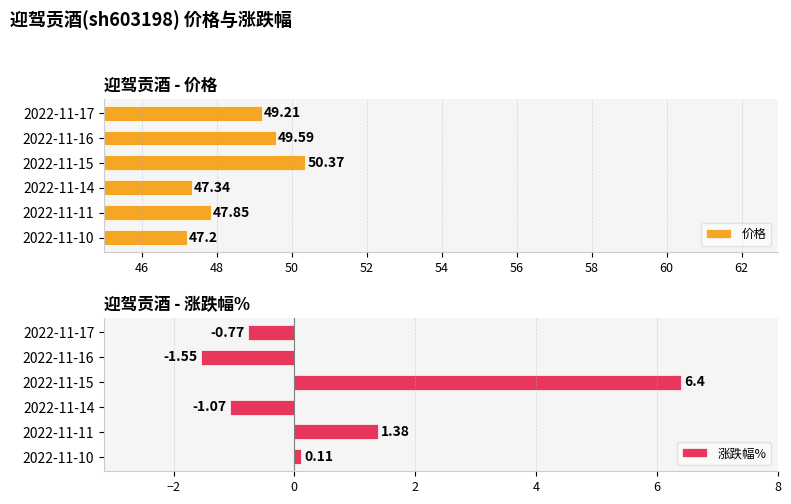

True or false: 价格 has a value of 49.6 at 2022-11-16.

True